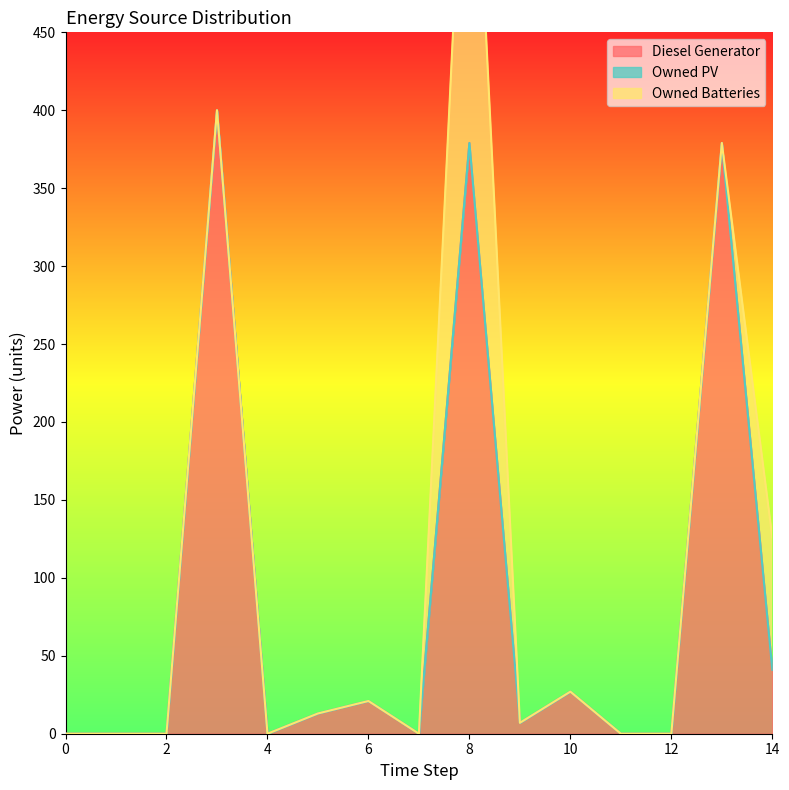

Which series has the largest total across all categories?

Diesel Generator